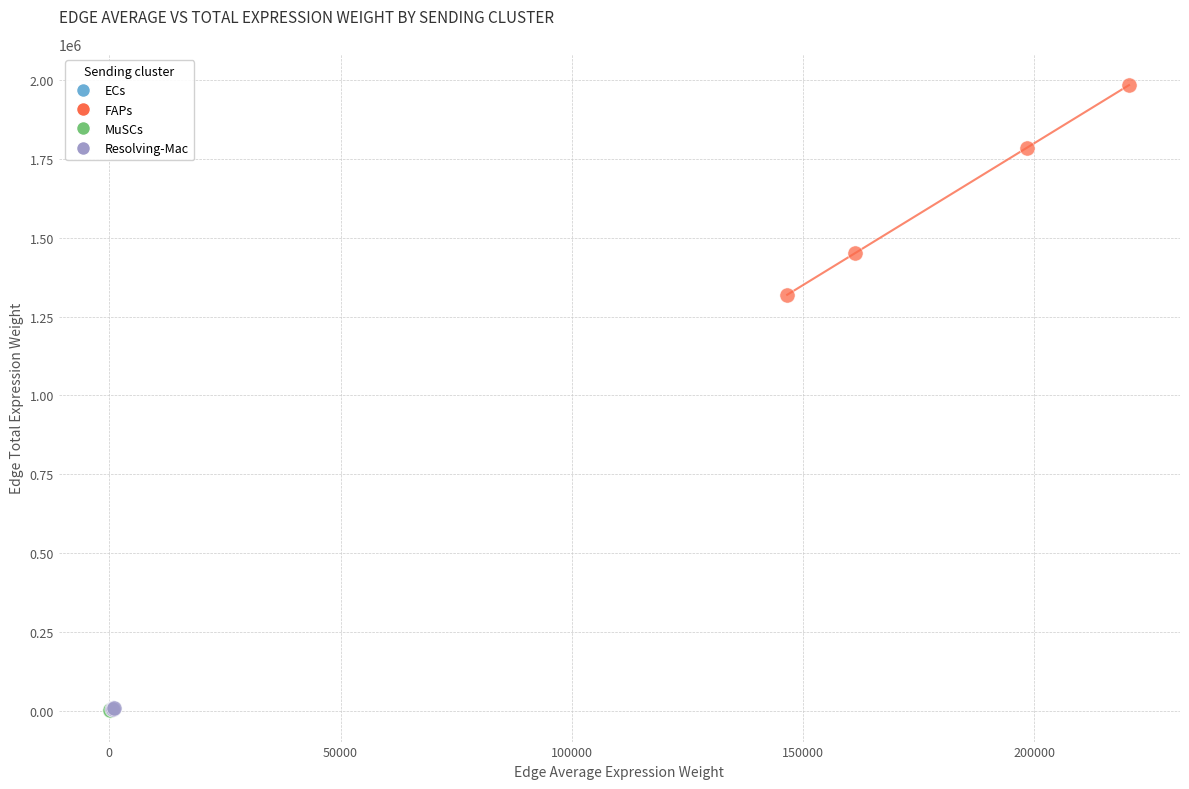

Which series has the largest Y range (max minus min)?

FAPs